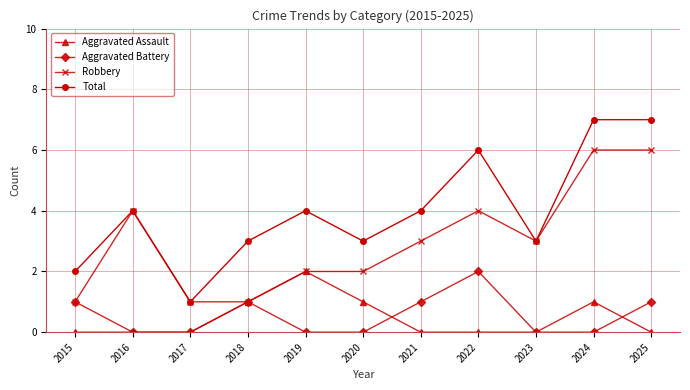

Count the number of data series in this chart.

4